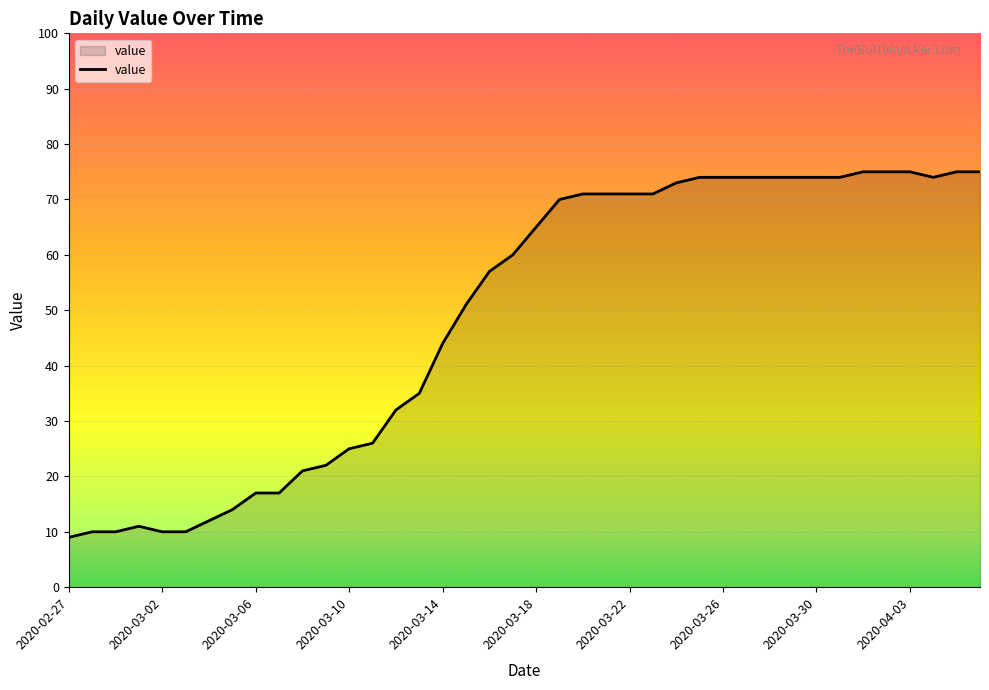

What is the smallest value displayed?

9